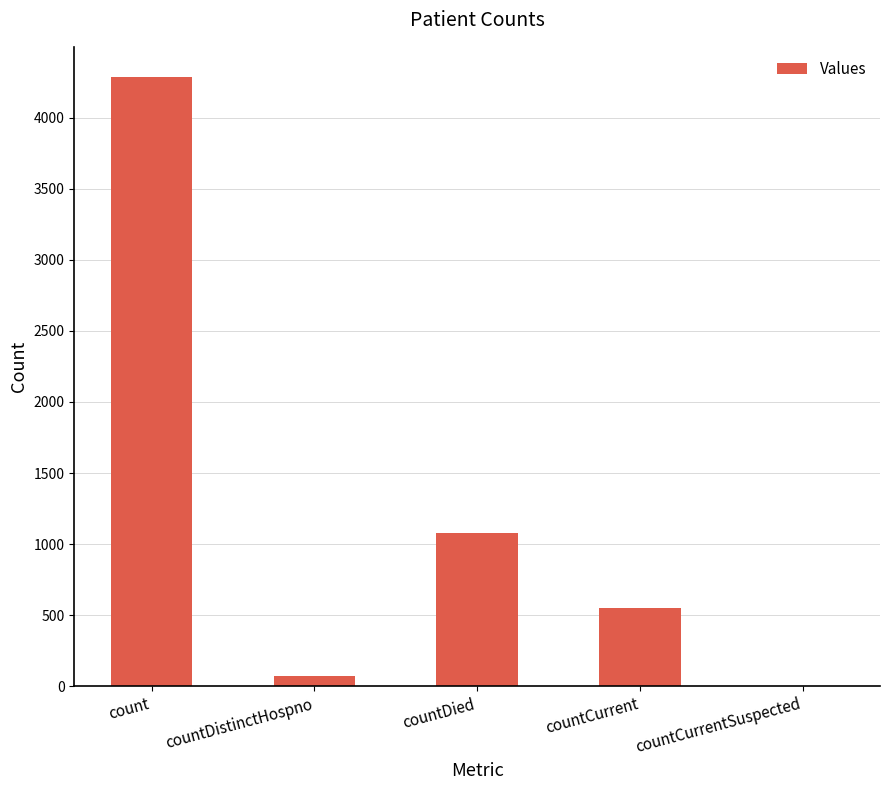

Does the chart contain stacked bars?

No